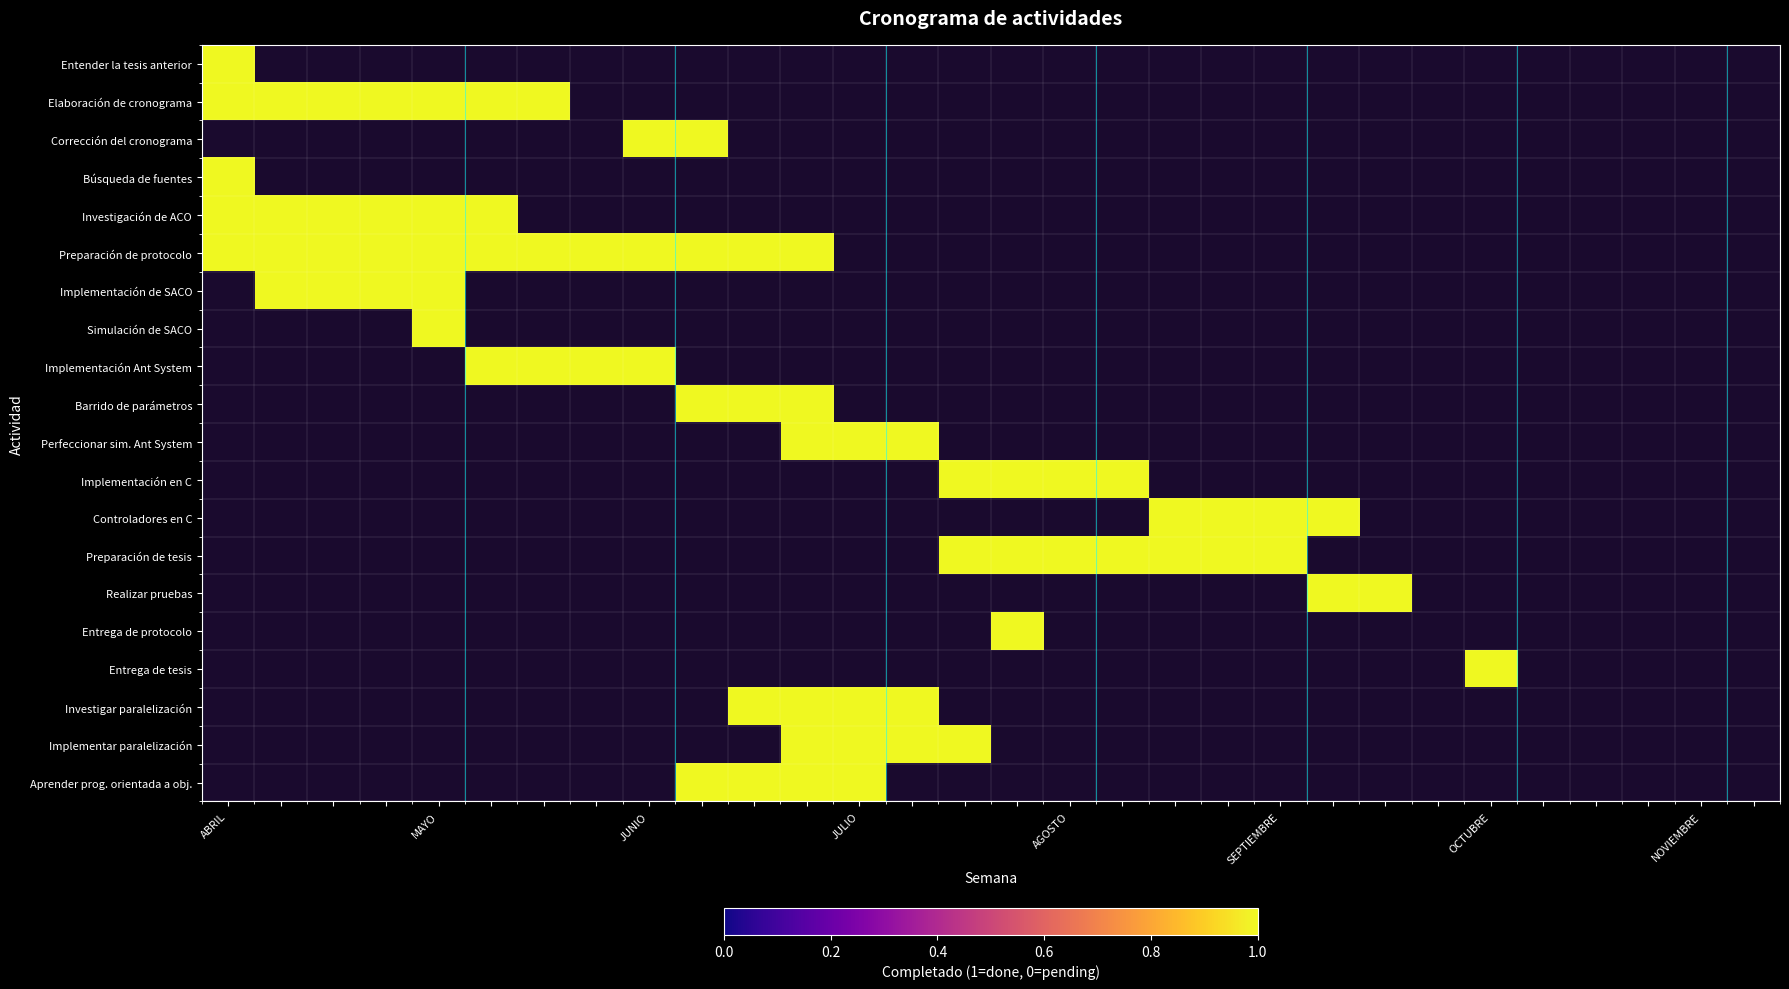

Reading right to left, transcribe all the data shown in this chart.

Entender la tesis anterior: 29=0	28=0	27=0	26=0	25=0	24=0	23=0	22=0	21=0	20=0	19=0	18=0	17=0	16=0	15=0	14=0	13=0	12=0	11=0	10=0	9=0	8=0	7=0	6=0	5=0	4=0	3=0	2=0	1=0	0=1
Elaboración de cronograma: 29=0	28=0	27=0	26=0	25=0	24=0	23=0	22=0	21=0	20=0	19=0	18=0	17=0	16=0	15=0	14=0	13=0	12=0	11=0	10=0	9=0	8=0	7=0	6=1	5=1	4=1	3=1	2=1	1=1	0=1
Corrección del cronograma: 29=0	28=0	27=0	26=0	25=0	24=0	23=0	22=0	21=0	20=0	19=0	18=0	17=0	16=0	15=0	14=0	13=0	12=0	11=0	10=0	9=1	8=1	7=0	6=0	5=0	4=0	3=0	2=0	1=0	0=0
Búsqueda de fuentes: 29=0	28=0	27=0	26=0	25=0	24=0	23=0	22=0	21=0	20=0	19=0	18=0	17=0	16=0	15=0	14=0	13=0	12=0	11=0	10=0	9=0	8=0	7=0	6=0	5=0	4=0	3=0	2=0	1=0	0=1
Investigación de ACO: 29=0	28=0	27=0	26=0	25=0	24=0	23=0	22=0	21=0	20=0	19=0	18=0	17=0	16=0	15=0	14=0	13=0	12=0	11=0	10=0	9=0	8=0	7=0	6=0	5=1	4=1	3=1	2=1	1=1	0=1
Preparación de protocolo: 29=0	28=0	27=0	26=0	25=0	24=0	23=0	22=0	21=0	20=0	19=0	18=0	17=0	16=0	15=0	14=0	13=0	12=0	11=1	10=1	9=1	8=1	7=1	6=1	5=1	4=1	3=1	2=1	1=1	0=1
Implementación de SACO: 29=0	28=0	27=0	26=0	25=0	24=0	23=0	22=0	21=0	20=0	19=0	18=0	17=0	16=0	15=0	14=0	13=0	12=0	11=0	10=0	9=0	8=0	7=0	6=0	5=0	4=1	3=1	2=1	1=1	0=0
Simulación de SACO: 29=0	28=0	27=0	26=0	25=0	24=0	23=0	22=0	21=0	20=0	19=0	18=0	17=0	16=0	15=0	14=0	13=0	12=0	11=0	10=0	9=0	8=0	7=0	6=0	5=0	4=1	3=0	2=0	1=0	0=0
Implementación Ant System: 29=0	28=0	27=0	26=0	25=0	24=0	23=0	22=0	21=0	20=0	19=0	18=0	17=0	16=0	15=0	14=0	13=0	12=0	11=0	10=0	9=0	8=1	7=1	6=1	5=1	4=0	3=0	2=0	1=0	0=0
Barrido de parámetros: 29=0	28=0	27=0	26=0	25=0	24=0	23=0	22=0	21=0	20=0	19=0	18=0	17=0	16=0	15=0	14=0	13=0	12=0	11=1	10=1	9=1	8=0	7=0	6=0	5=0	4=0	3=0	2=0	1=0	0=0
Perfeccionar sim. Ant System: 29=0	28=0	27=0	26=0	25=0	24=0	23=0	22=0	21=0	20=0	19=0	18=0	17=0	16=0	15=0	14=0	13=1	12=1	11=1	10=0	9=0	8=0	7=0	6=0	5=0	4=0	3=0	2=0	1=0	0=0
Implementación en C: 29=0	28=0	27=0	26=0	25=0	24=0	23=0	22=0	21=0	20=0	19=0	18=0	17=1	16=1	15=1	14=1	13=0	12=0	11=0	10=0	9=0	8=0	7=0	6=0	5=0	4=0	3=0	2=0	1=0	0=0
Controladores en C: 29=0	28=0	27=0	26=0	25=0	24=0	23=0	22=0	21=1	20=1	19=1	18=1	17=0	16=0	15=0	14=0	13=0	12=0	11=0	10=0	9=0	8=0	7=0	6=0	5=0	4=0	3=0	2=0	1=0	0=0
Preparación de tesis: 29=0	28=0	27=0	26=0	25=0	24=0	23=0	22=0	21=0	20=1	19=1	18=1	17=1	16=1	15=1	14=1	13=0	12=0	11=0	10=0	9=0	8=0	7=0	6=0	5=0	4=0	3=0	2=0	1=0	0=0
Realizar pruebas: 29=0	28=0	27=0	26=0	25=0	24=0	23=0	22=1	21=1	20=0	19=0	18=0	17=0	16=0	15=0	14=0	13=0	12=0	11=0	10=0	9=0	8=0	7=0	6=0	5=0	4=0	3=0	2=0	1=0	0=0
Entrega de protocolo: 29=0	28=0	27=0	26=0	25=0	24=0	23=0	22=0	21=0	20=0	19=0	18=0	17=0	16=0	15=1	14=0	13=0	12=0	11=0	10=0	9=0	8=0	7=0	6=0	5=0	4=0	3=0	2=0	1=0	0=0
Entrega de tesis: 29=0	28=0	27=0	26=0	25=0	24=1	23=0	22=0	21=0	20=0	19=0	18=0	17=0	16=0	15=0	14=0	13=0	12=0	11=0	10=0	9=0	8=0	7=0	6=0	5=0	4=0	3=0	2=0	1=0	0=0
Investigar paralelización: 29=0	28=0	27=0	26=0	25=0	24=0	23=0	22=0	21=0	20=0	19=0	18=0	17=0	16=0	15=0	14=0	13=1	12=1	11=1	10=1	9=0	8=0	7=0	6=0	5=0	4=0	3=0	2=0	1=0	0=0
Implementar paralelización: 29=0	28=0	27=0	26=0	25=0	24=0	23=0	22=0	21=0	20=0	19=0	18=0	17=0	16=0	15=0	14=1	13=1	12=1	11=1	10=0	9=0	8=0	7=0	6=0	5=0	4=0	3=0	2=0	1=0	0=0
Aprender prog. orientada a obj.: 29=0	28=0	27=0	26=0	25=0	24=0	23=0	22=0	21=0	20=0	19=0	18=0	17=0	16=0	15=0	14=0	13=0	12=1	11=1	10=1	9=1	8=0	7=0	6=0	5=0	4=0	3=0	2=0	1=0	0=0